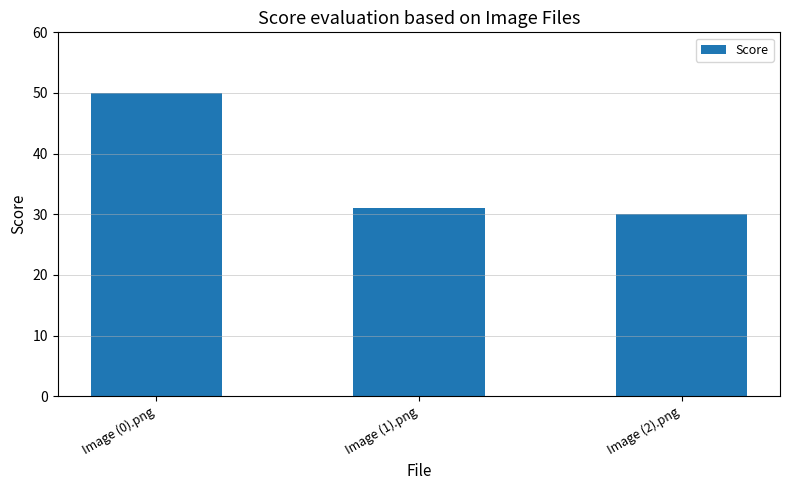

What is the difference between the values at Image (0).png and Image (2).png?

20